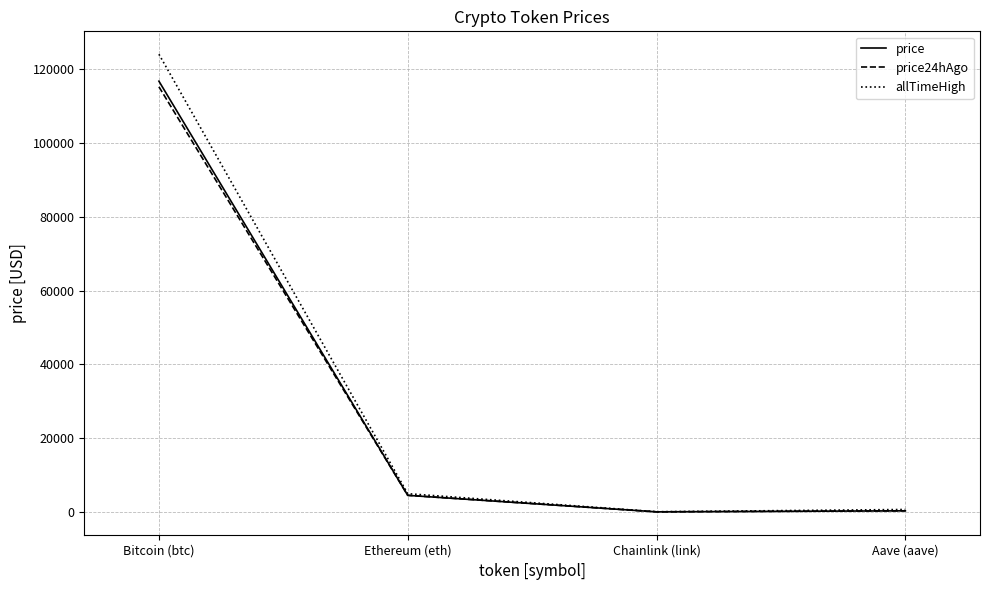

What is the total value across all series at Ethereum (eth)?

13942.8